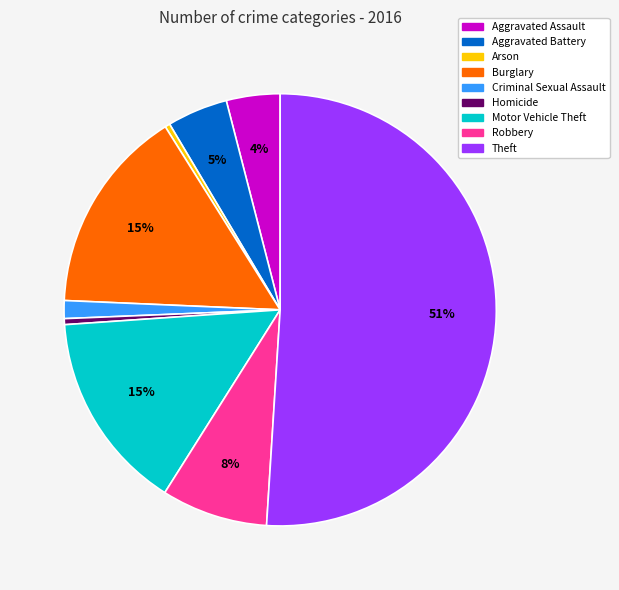

Count the number of slices in the pie.

9